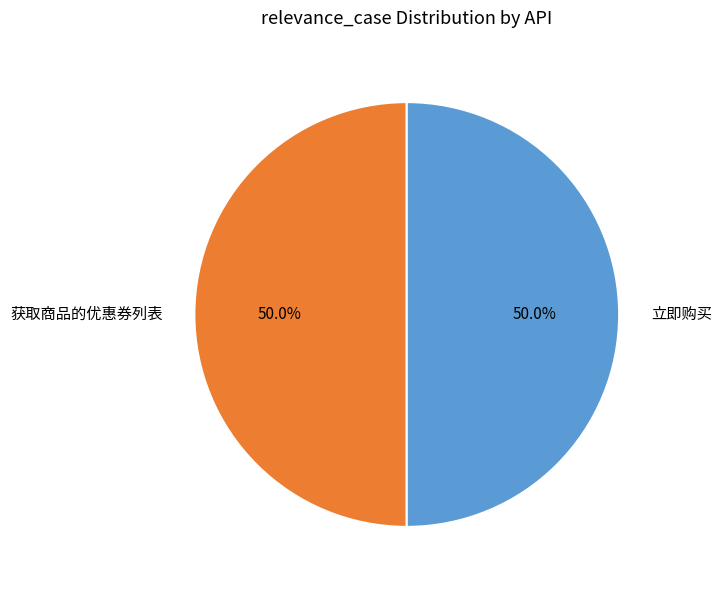

Approximately how many times larger is the value at 立即购买 compared to 获取商品的优惠券列表?

1.0